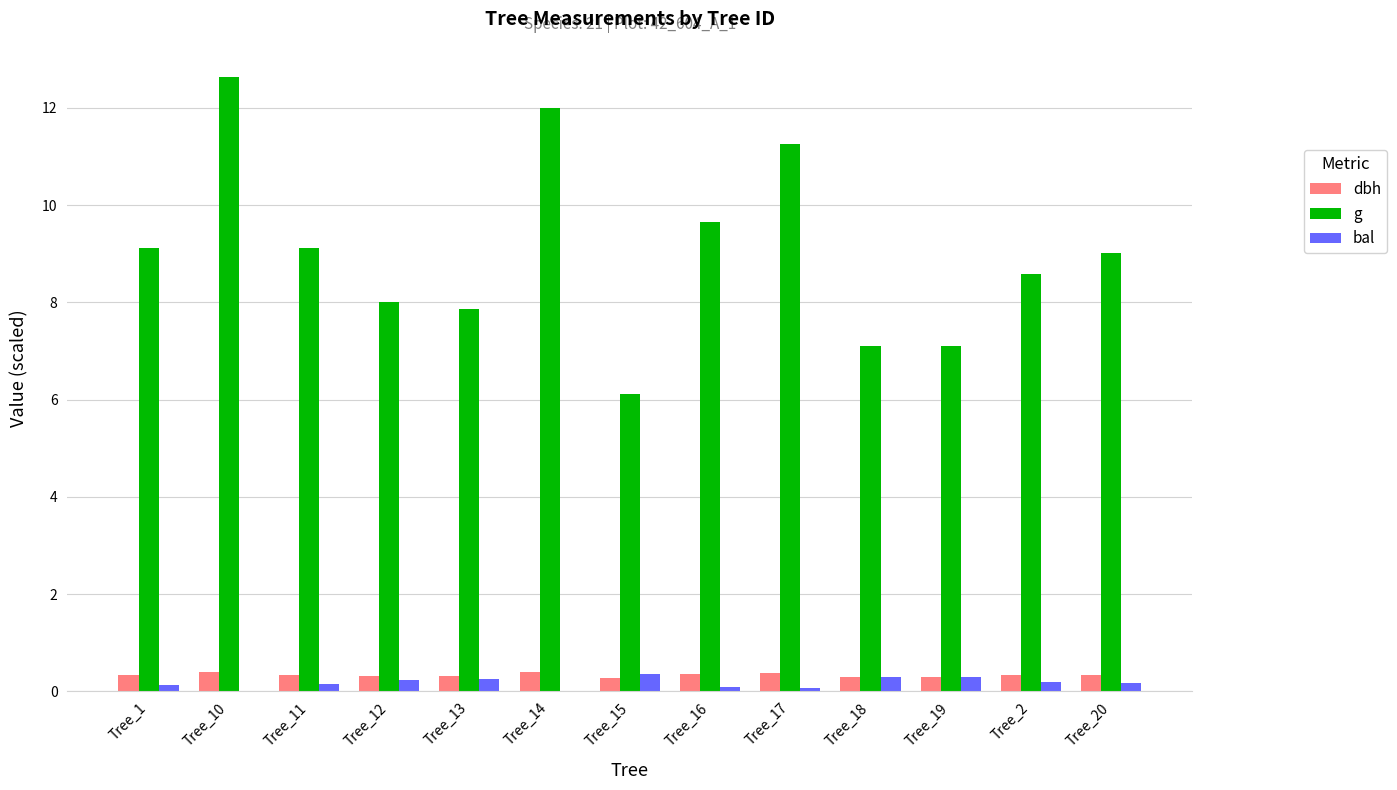

Is the value of g at Tree_14 greater than the value of bal at Tree_17?

Yes